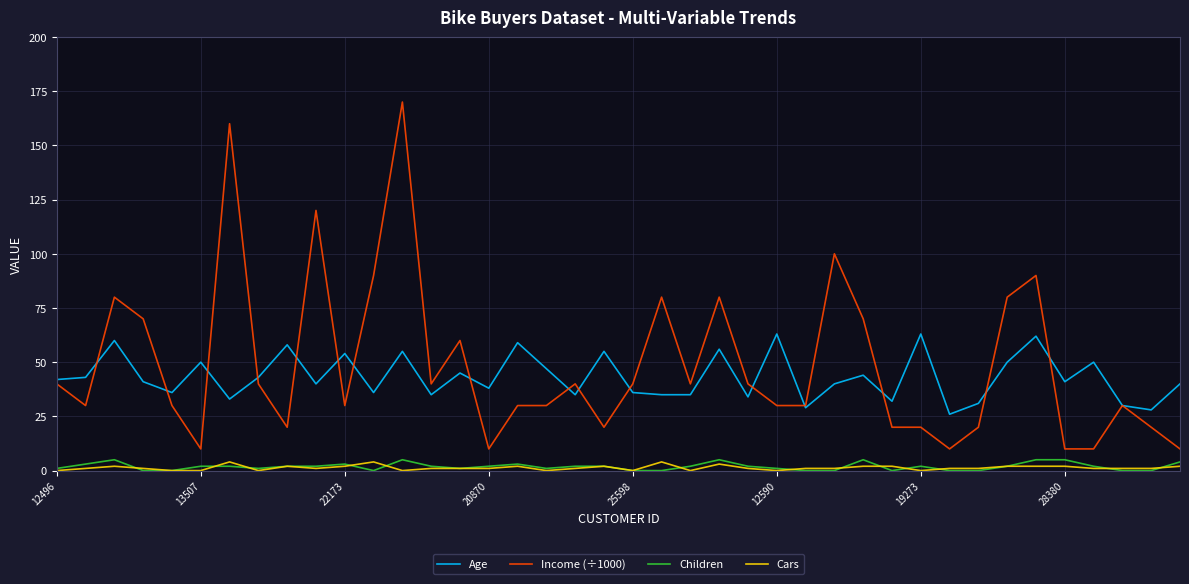

Which series has the widest spread of values?

Income (÷1000)